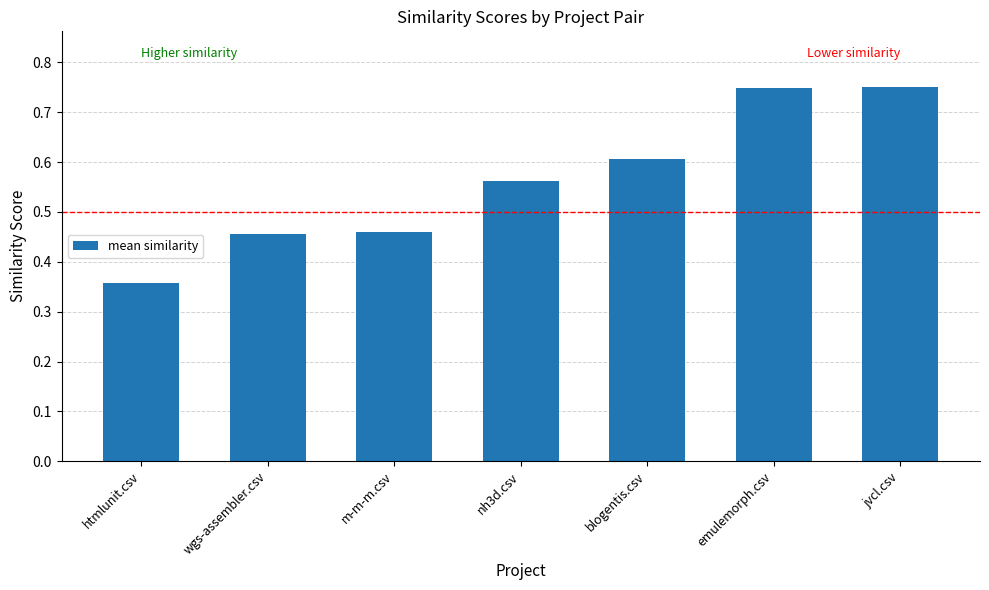

What is the sum of all values?

3.9